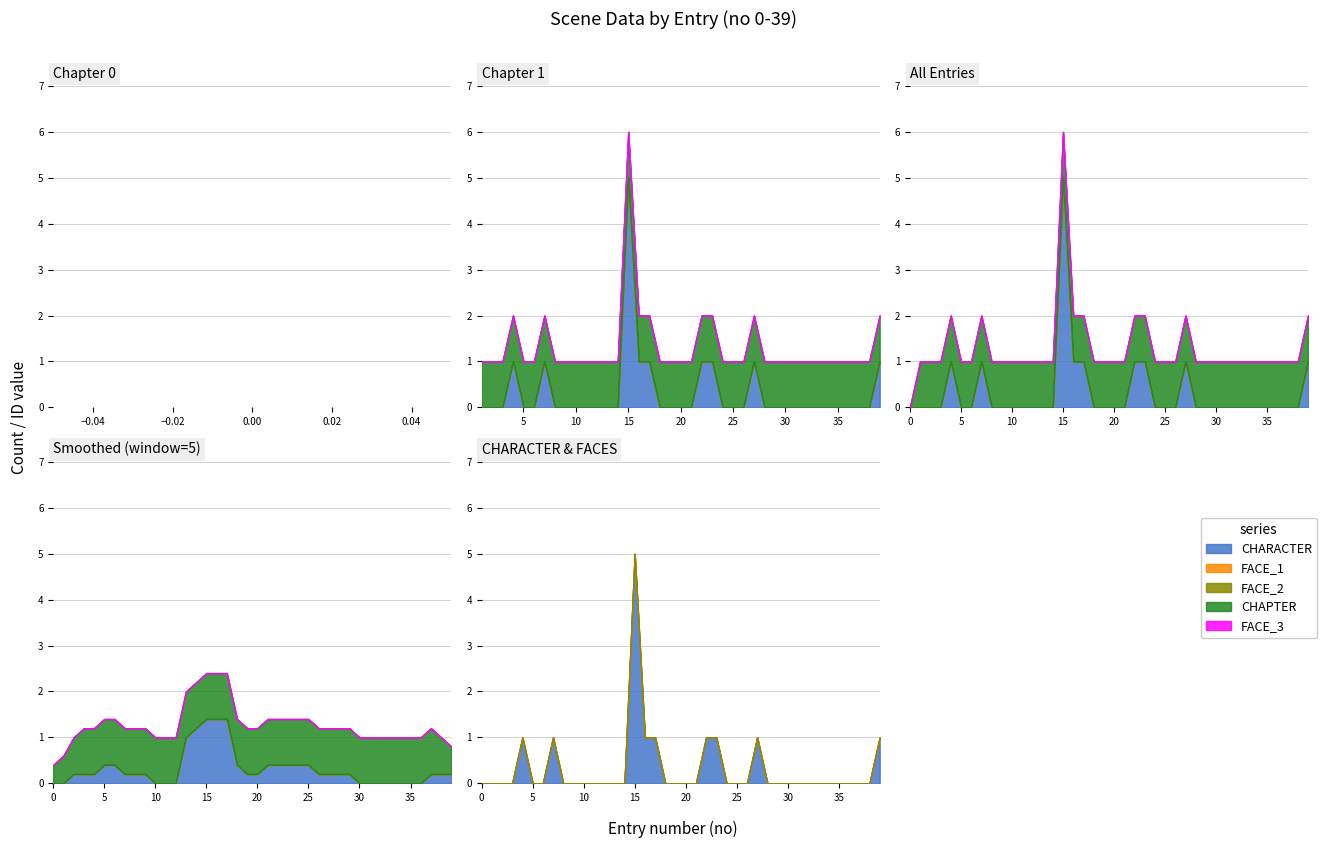

Which has a higher value, 1 or 9?

1